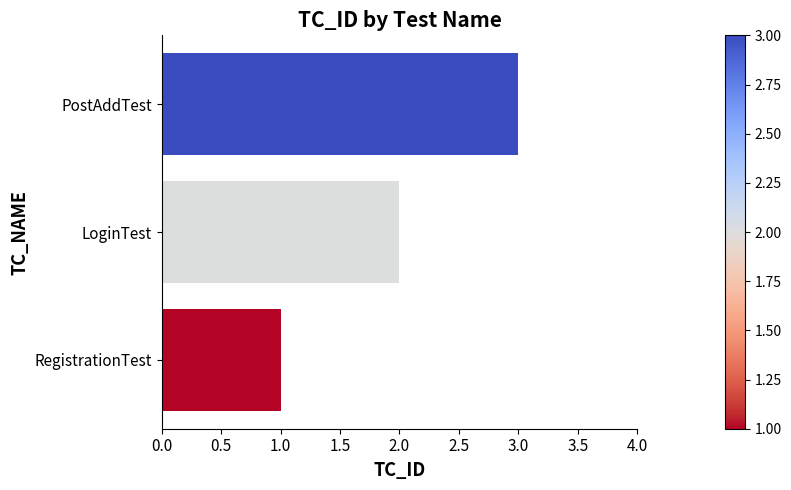

What is the ratio of the value at PostAddTest to the value at RegistrationTest?

3.0